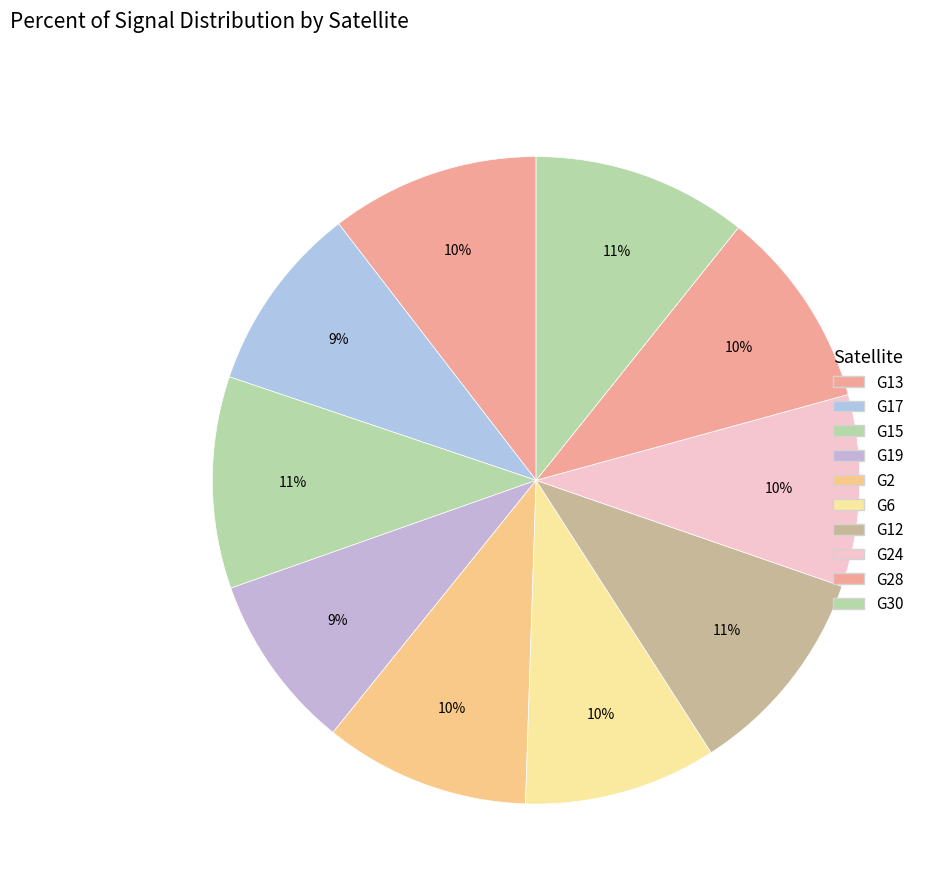

How many slices are in this pie chart?

10